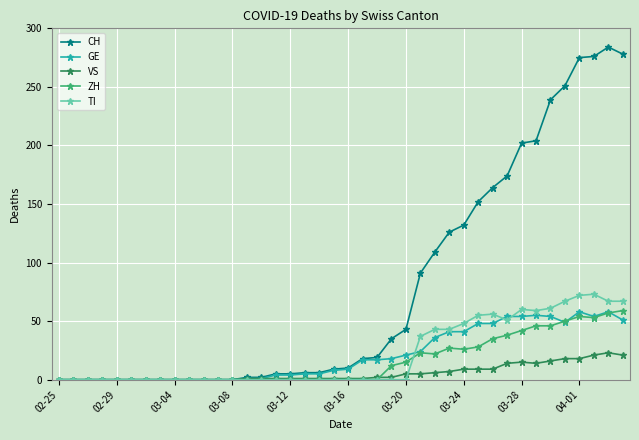

At how many categories does at least one series exceed 216?

6